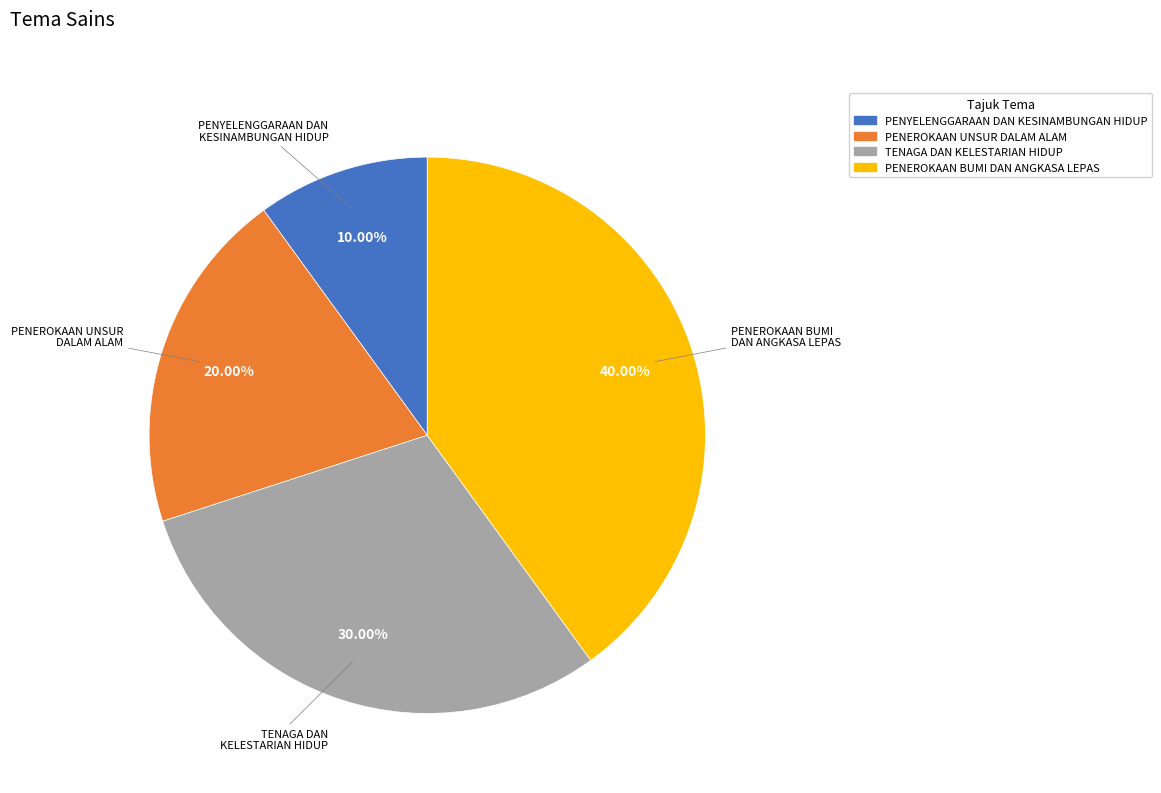

To the nearest percent, what is the difference between the largest and smallest slice percentages?

30%